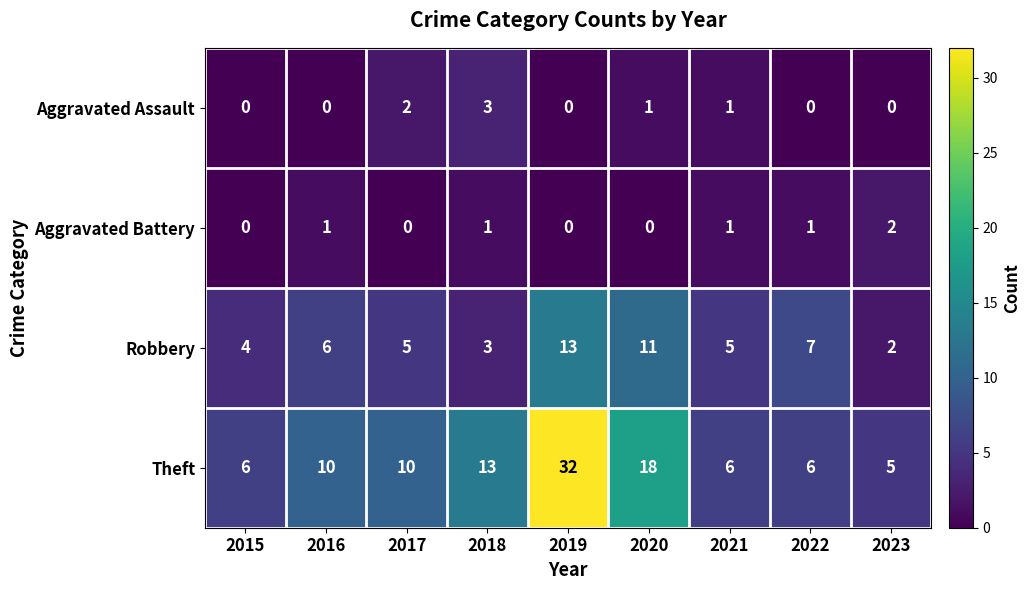

How many Aggravated Assault values are between 0 and 1?

7